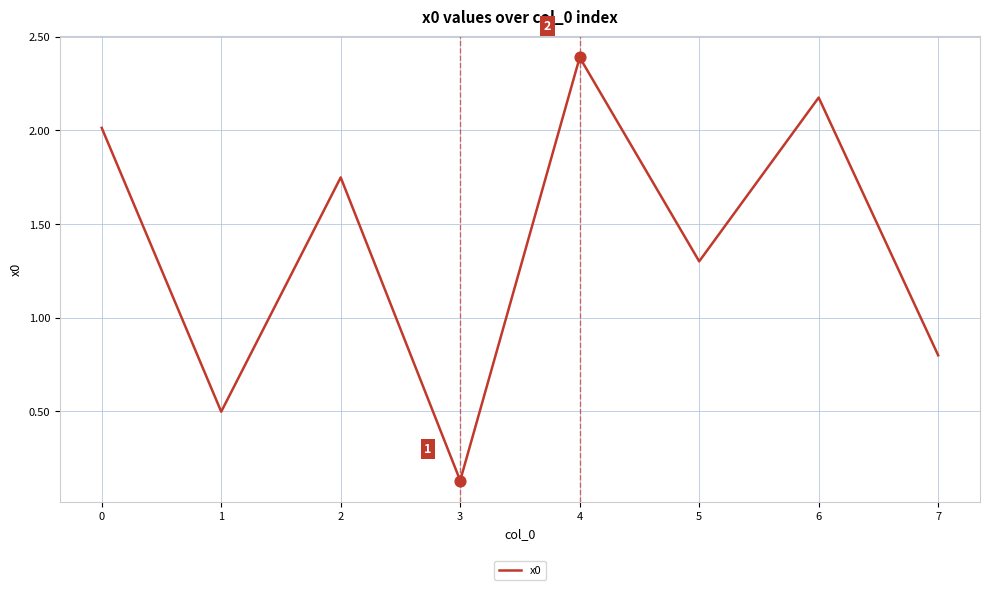

What is the change in value from 1 to 4?

+1.9